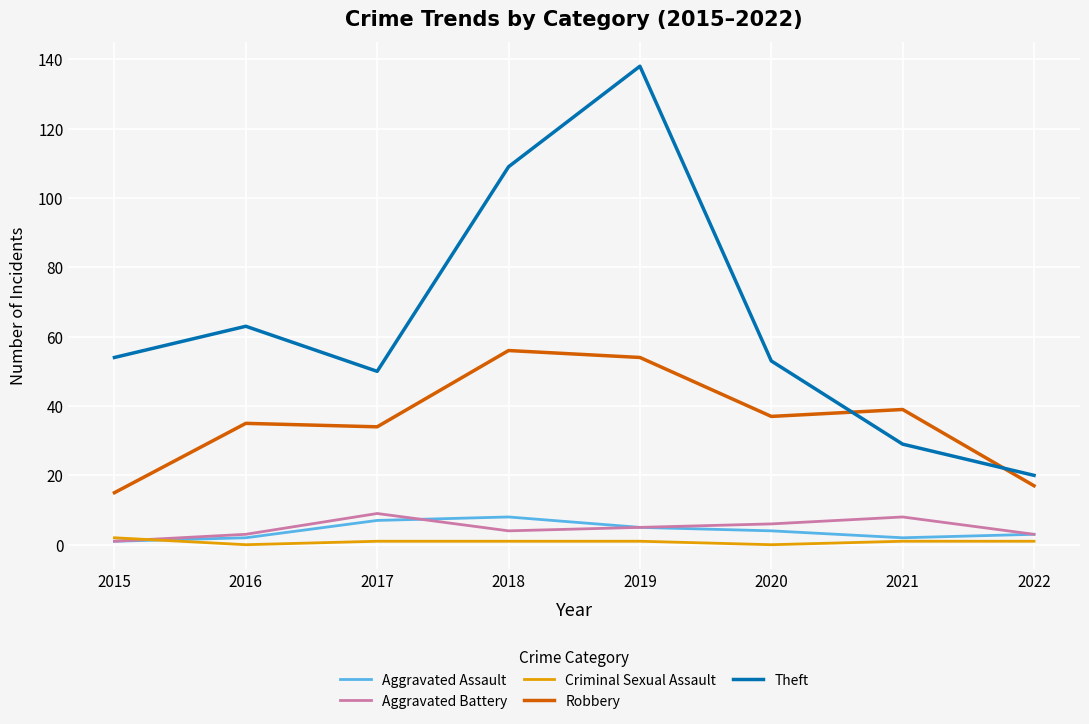

What value does the Criminal Sexual Assault series have at 2017?

1